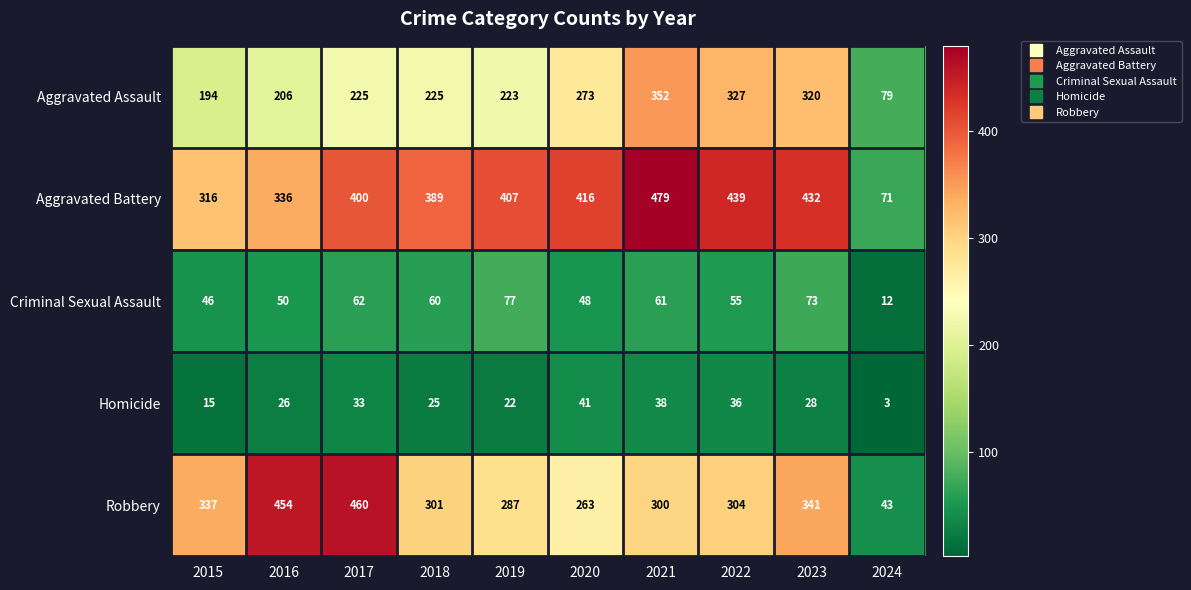

What is the difference between the Aggravated Assault values at 2020 and 2024?

194